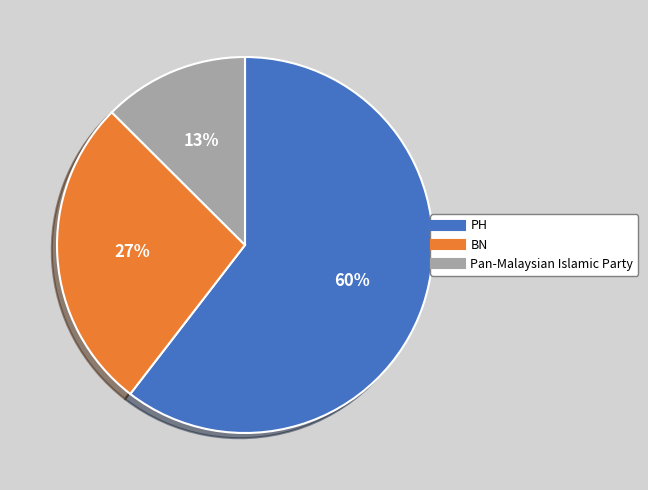

Which slice represents more than half of the pie?

PH